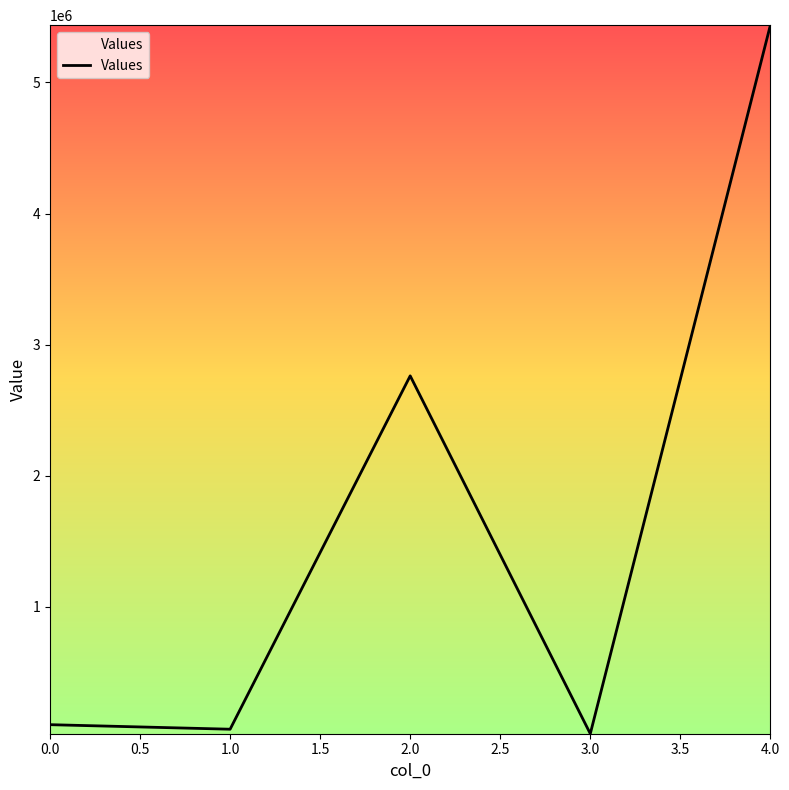

What is the change in value from 0.0 to 1.0?

-34600.5